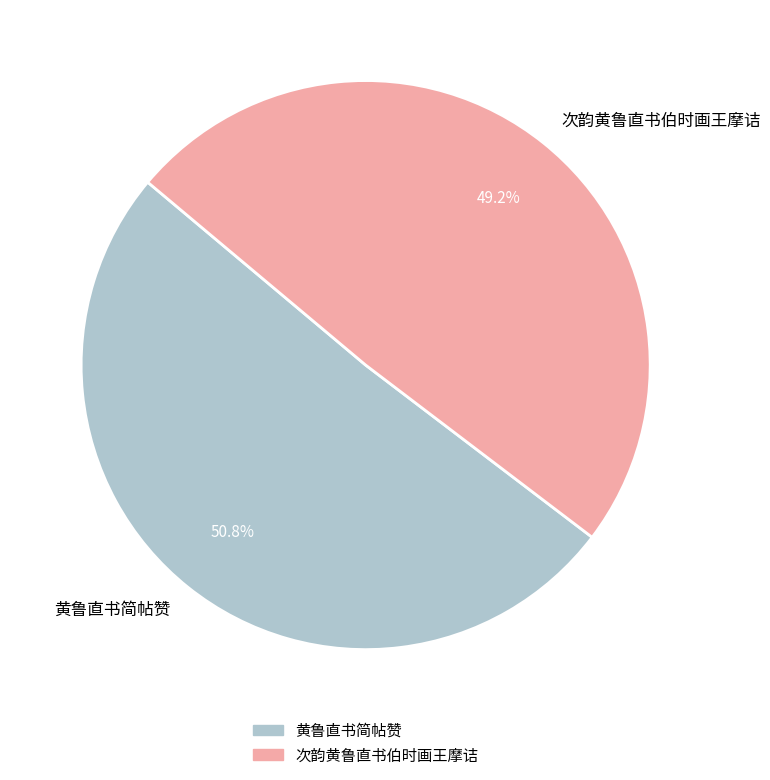

What is the ratio of the value at 黄鲁直书简帖赞 to the value at 次韵黄鲁直书伯时画王摩诘?

1.0